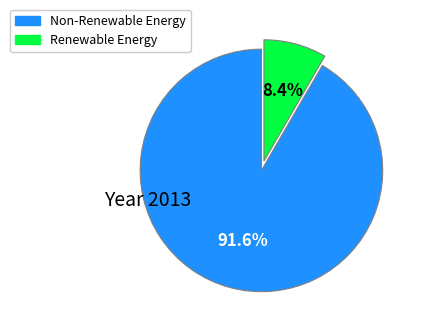

How many segments does this pie chart have?

2